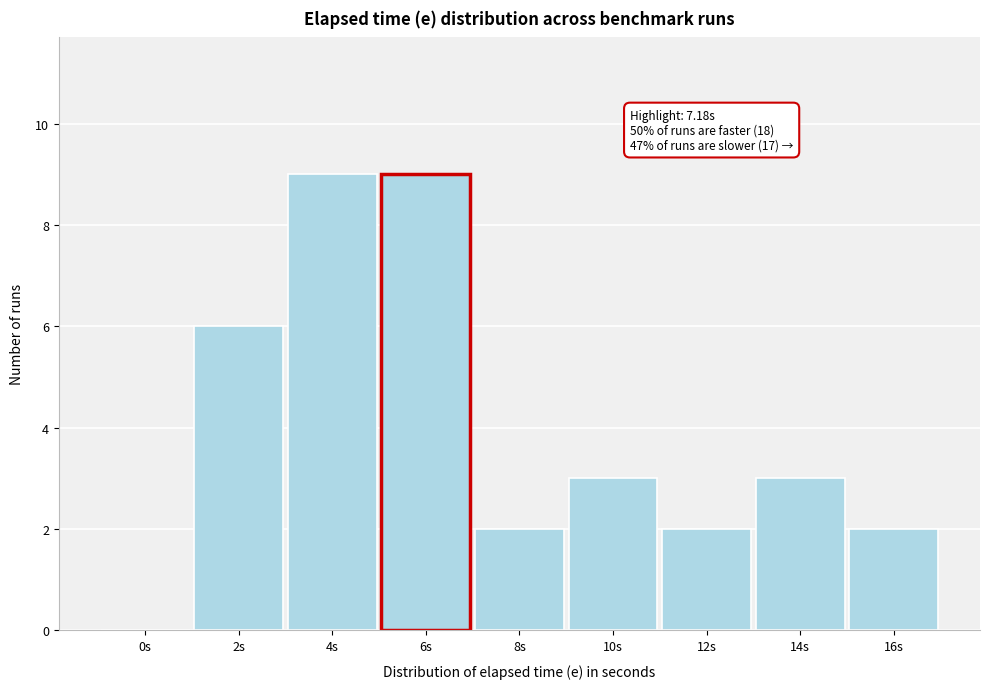

Reading left to right, extract all data points from this chart.

0s=0	2s=6	4s=9	6s=9	8s=2	10s=3	12s=2	14s=3	16s=2